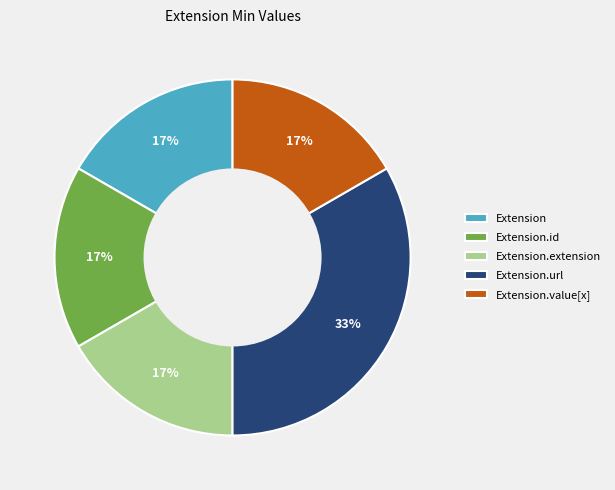

Count the number of slices in the pie.

5